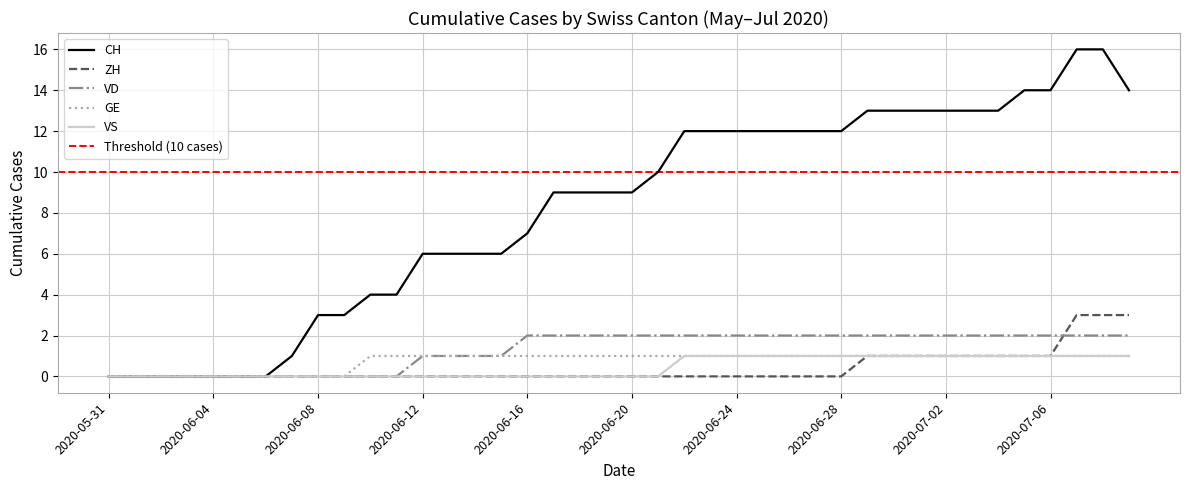

True or false: ZH has more than 0 points higher than both neighbors.

False